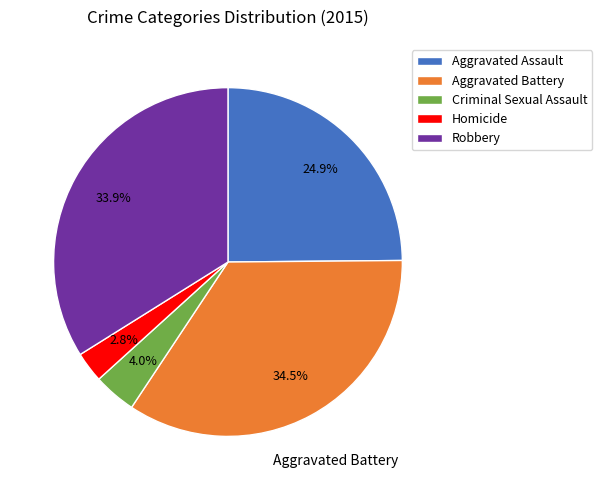

Which category has the smallest portion of the pie?

Homicide